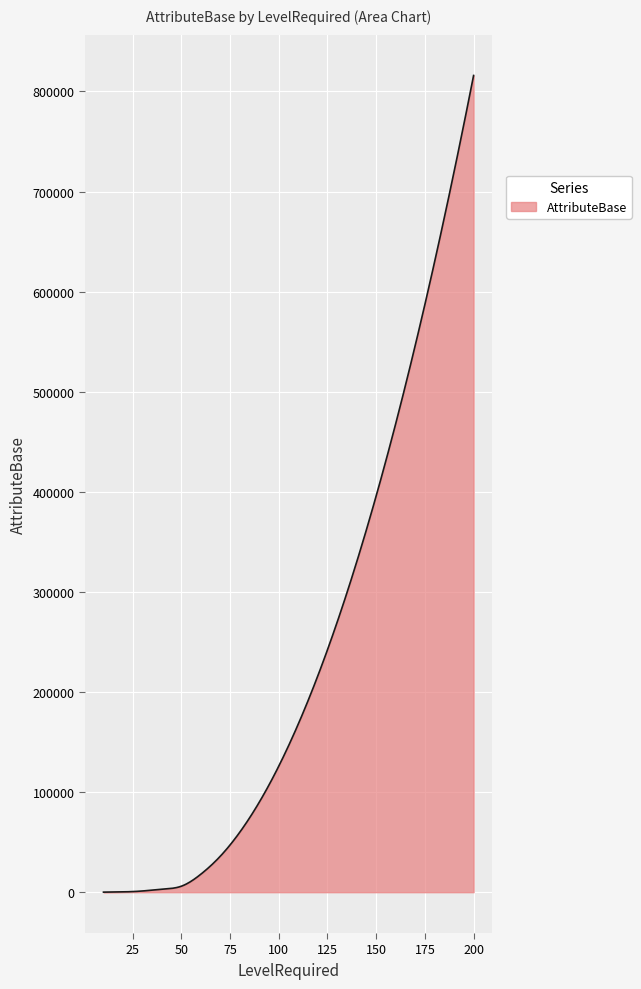

What is the difference between the maximum and minimum values?

815940.0